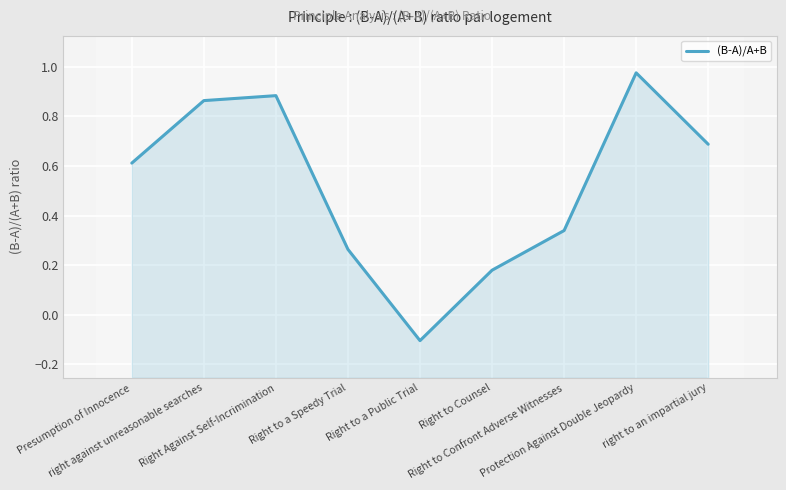

What is the difference between the second highest and minimum values?

1.0